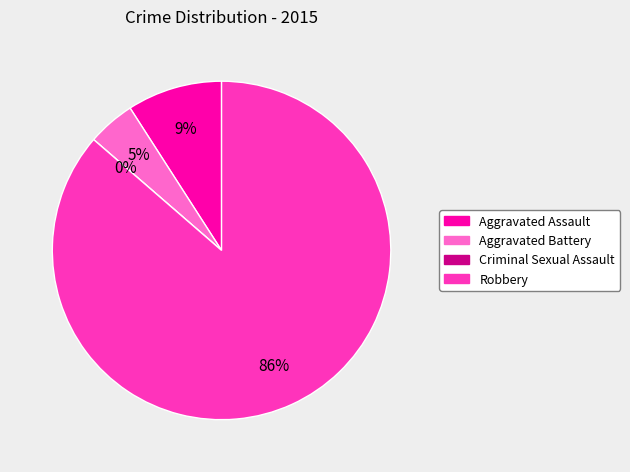

What is the largest slice in the pie chart?

Robbery